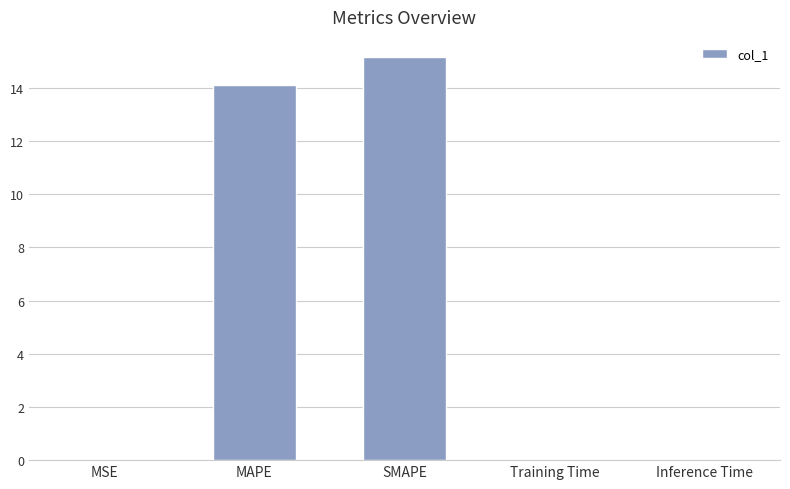

Are the bars horizontal?

No